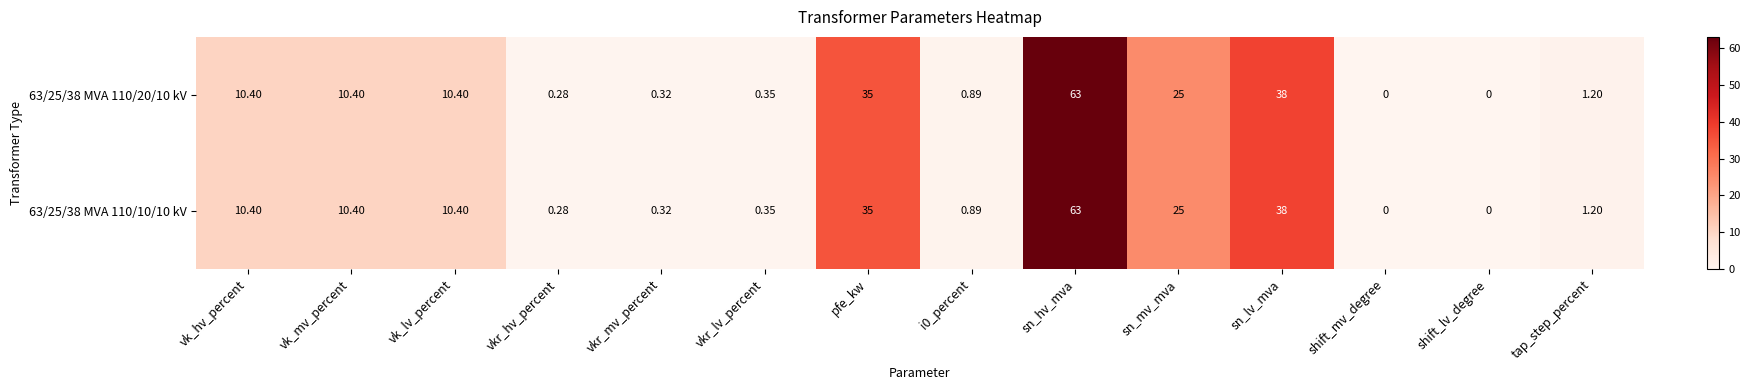

At which label is 63/25/38 MVA 110/20/10 kV closest to 31?

pfe_kw